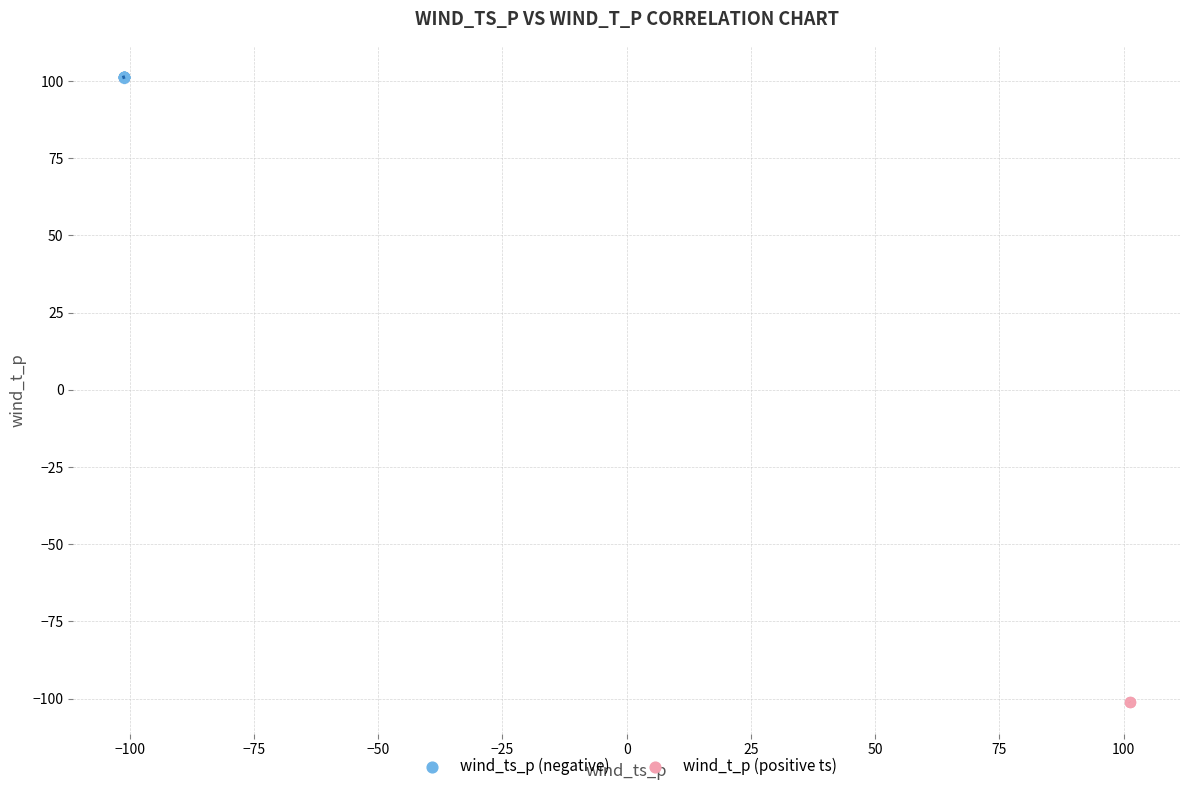

What are all the series names shown in the legend?

wind_ts_p (negative), wind_t_p (positive ts)